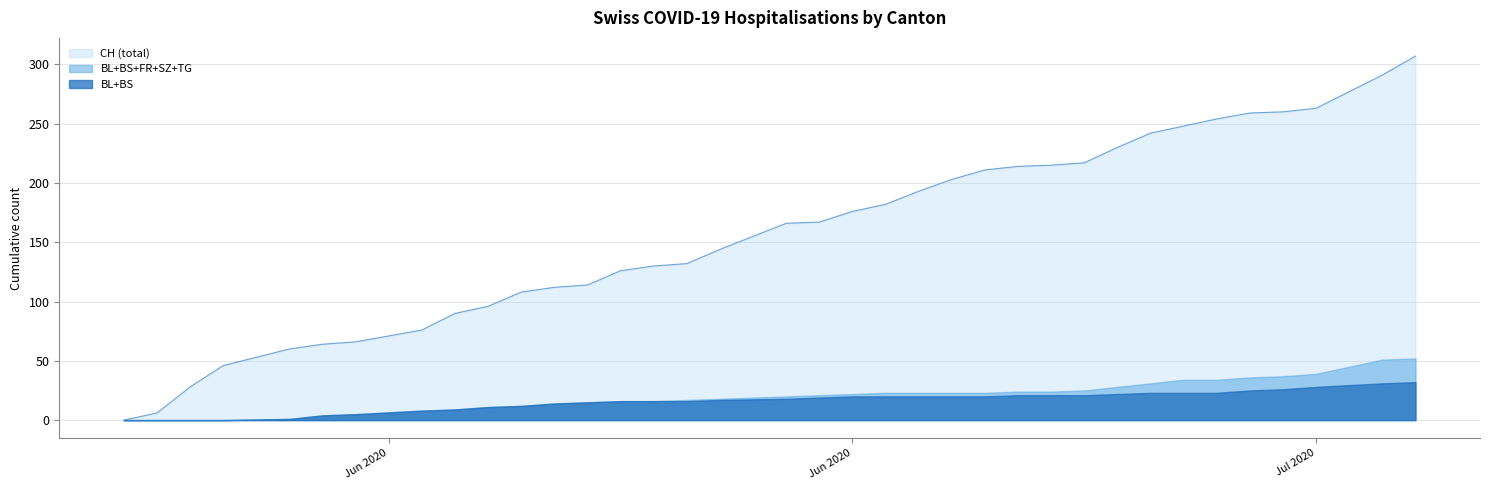

What is the greatest value displayed?

307